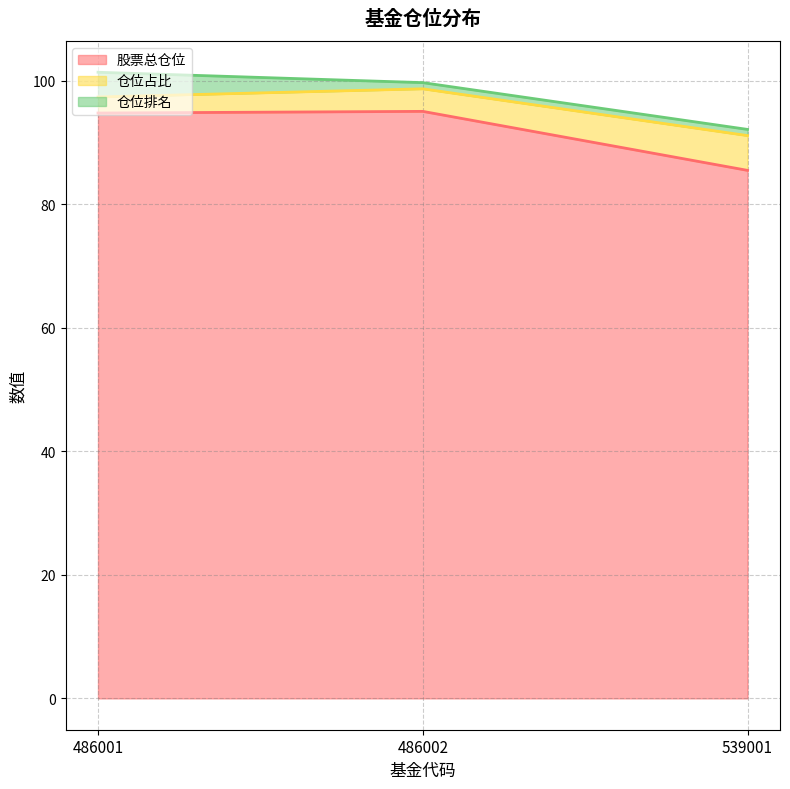

Is it true that 股票总仓位 equals 94.7 at 486001?

True